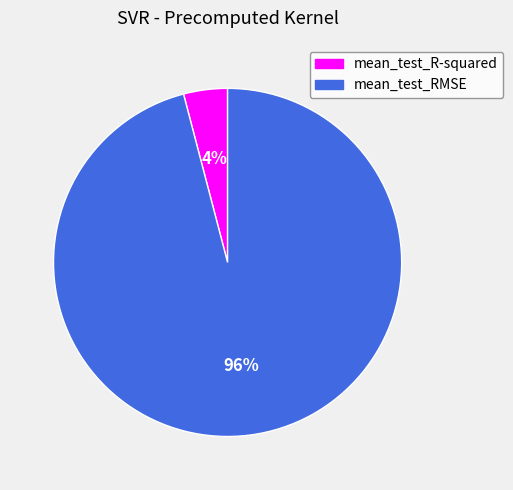

The mean_test_R-squared slice represents 4% of the pie. True or false?

True